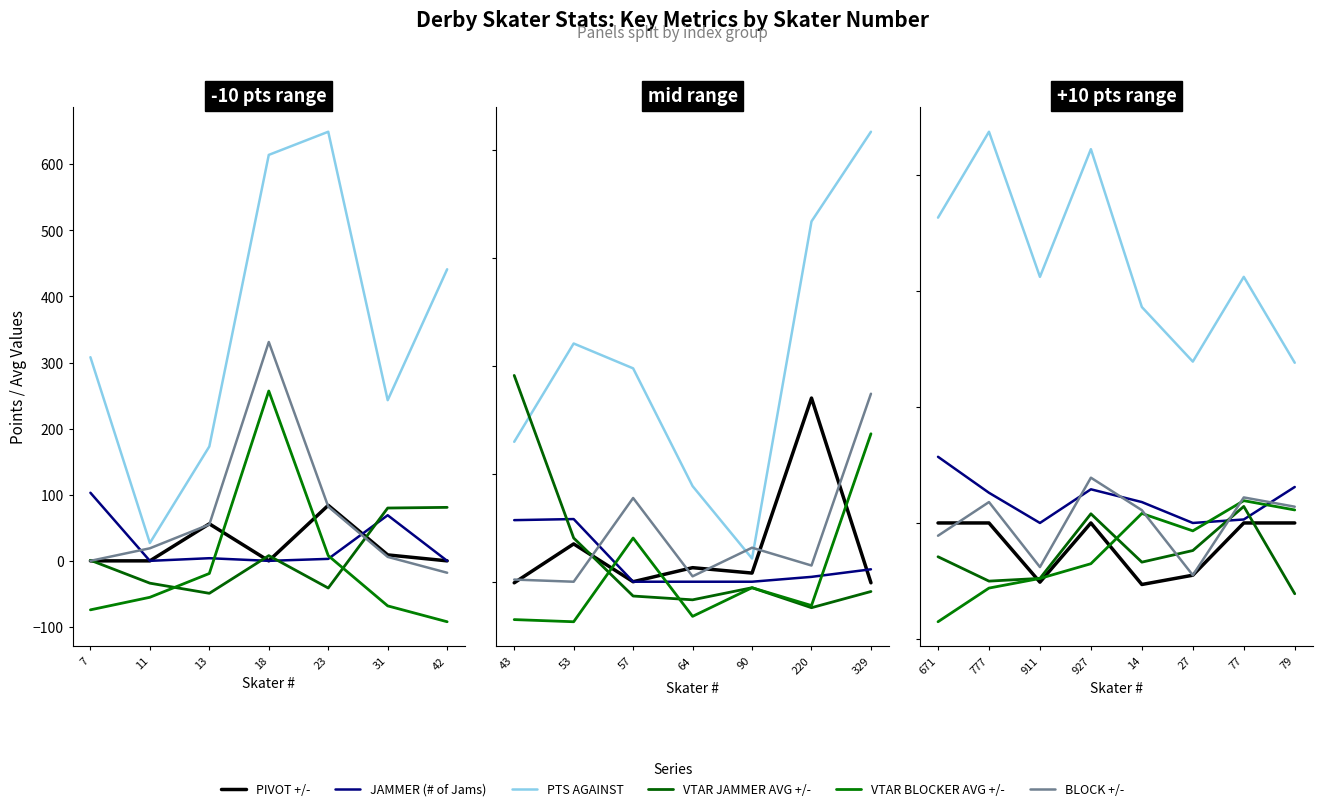

Which series has the widest spread of values?

PTS AGAINST